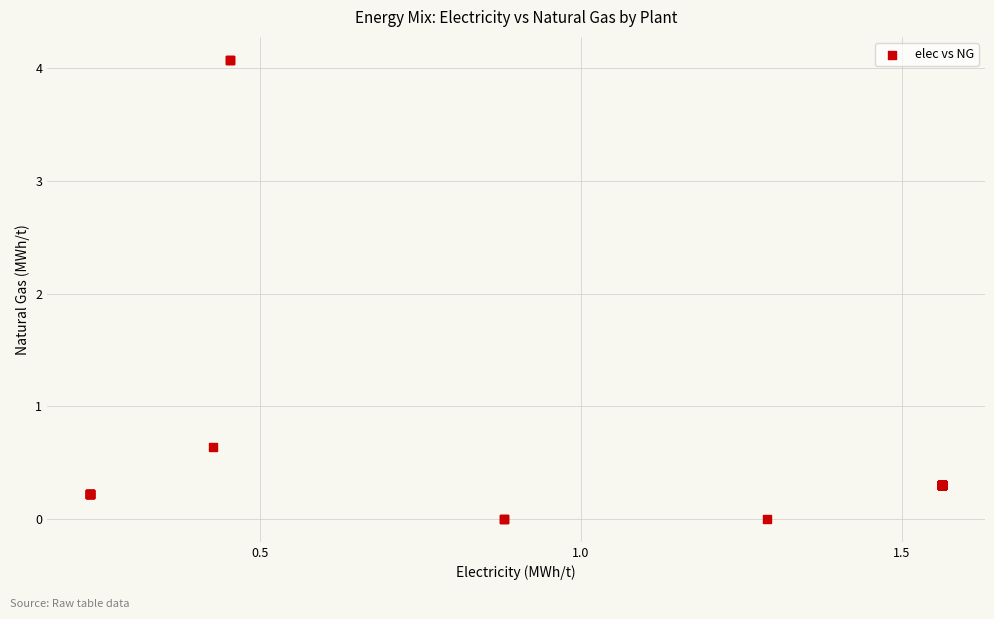

What Y value in the scatter plot is closest to 2?

0.6